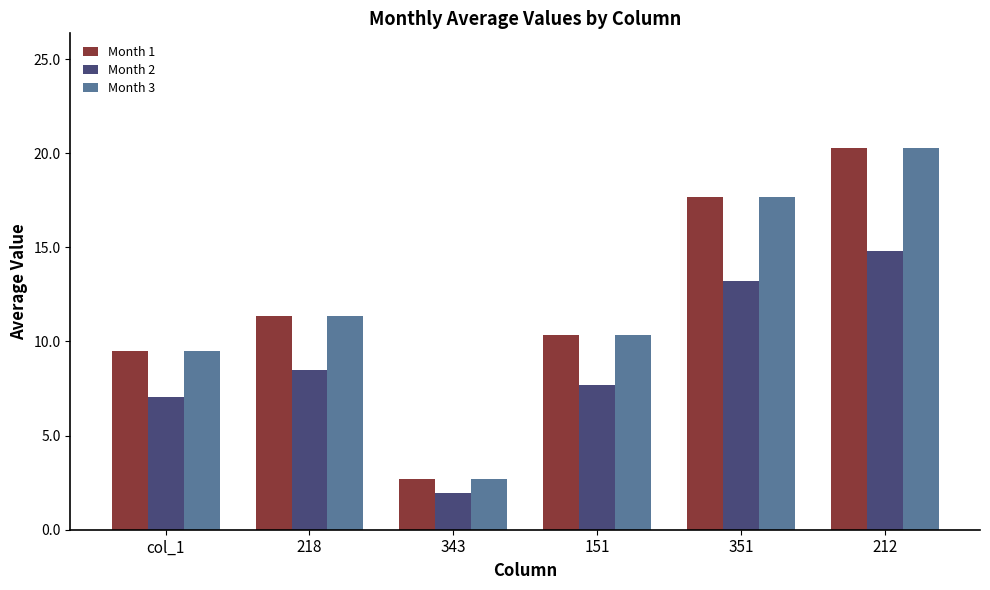

Rank the categories by Month 1 value from highest to lowest.

212, 351, 218, 151, col_1, 343